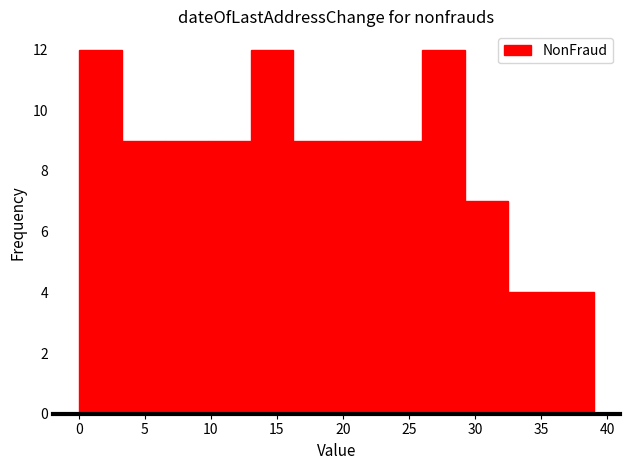

Reading left to right, list every bar in this chart as the range it spans on the x-axis followed by its height. Neither the bar edges nor the heights are printed on the chart, so give them approximately, as read against the axes.

0.00 to 3.25: 12
3.25 to 6.50: 9
6.50 to 9.75: 9
9.75 to 13.00: 9
13.00 to 16.25: 12
16.25 to 19.50: 9
19.50 to 22.75: 9
22.75 to 26.00: 9
26.00 to 29.25: 12
29.25 to 32.50: 7
32.50 to 35.75: 4
35.75 to 39.00: 4